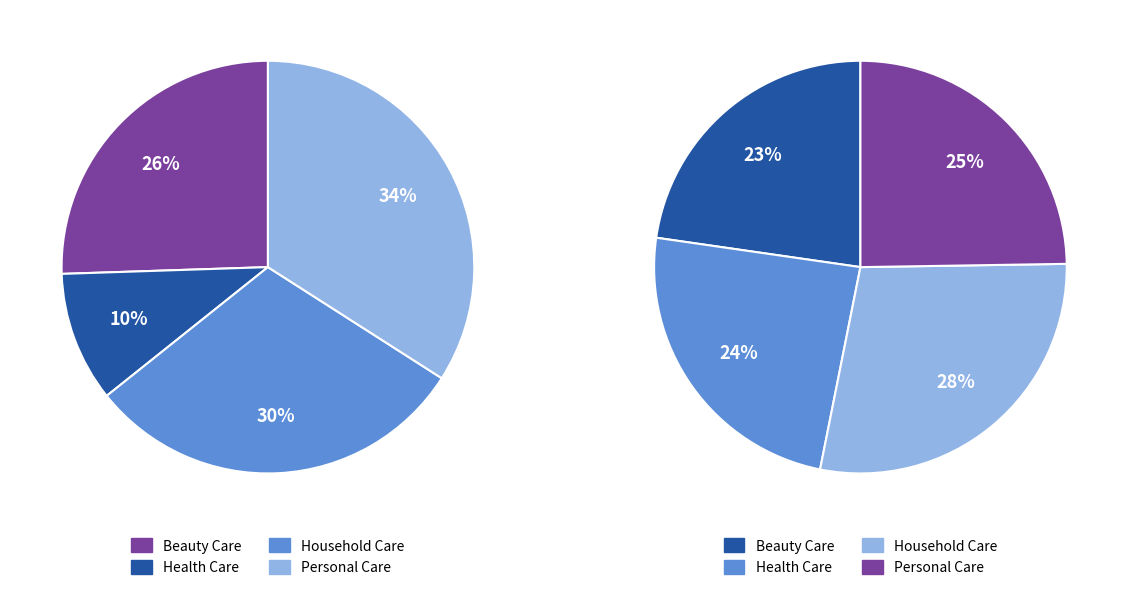

To the nearest percent, what percentage of the pie is values_2020?

24%